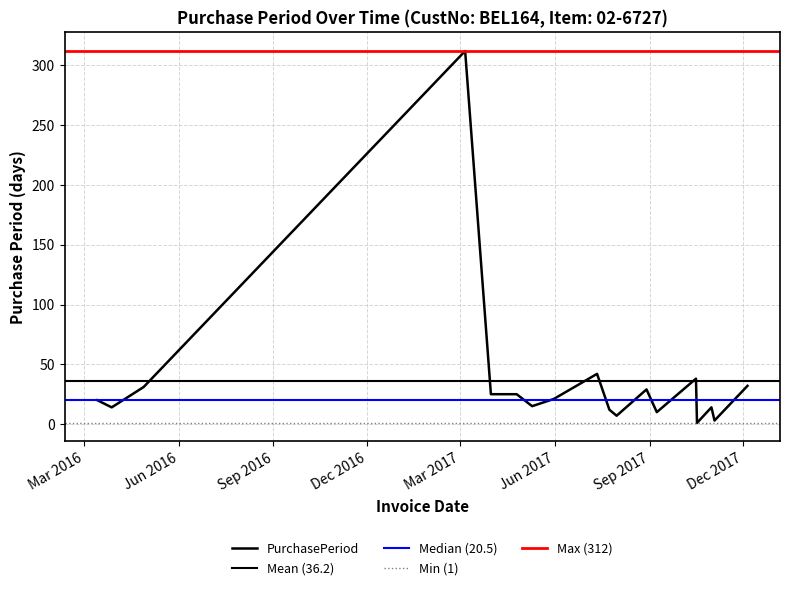

List the labels in order of value, largest first.

2017-03-06, 2017-07-12, 2017-10-16, 2017-12-05, 2016-04-28, 2017-08-29, 2017-03-31, 2017-04-25, 2017-05-31, 2016-03-14, 2017-05-10, 2016-03-28, 2017-10-31, 2017-07-24, 2017-09-08, 2017-07-31, 2017-11-03, 2017-10-17